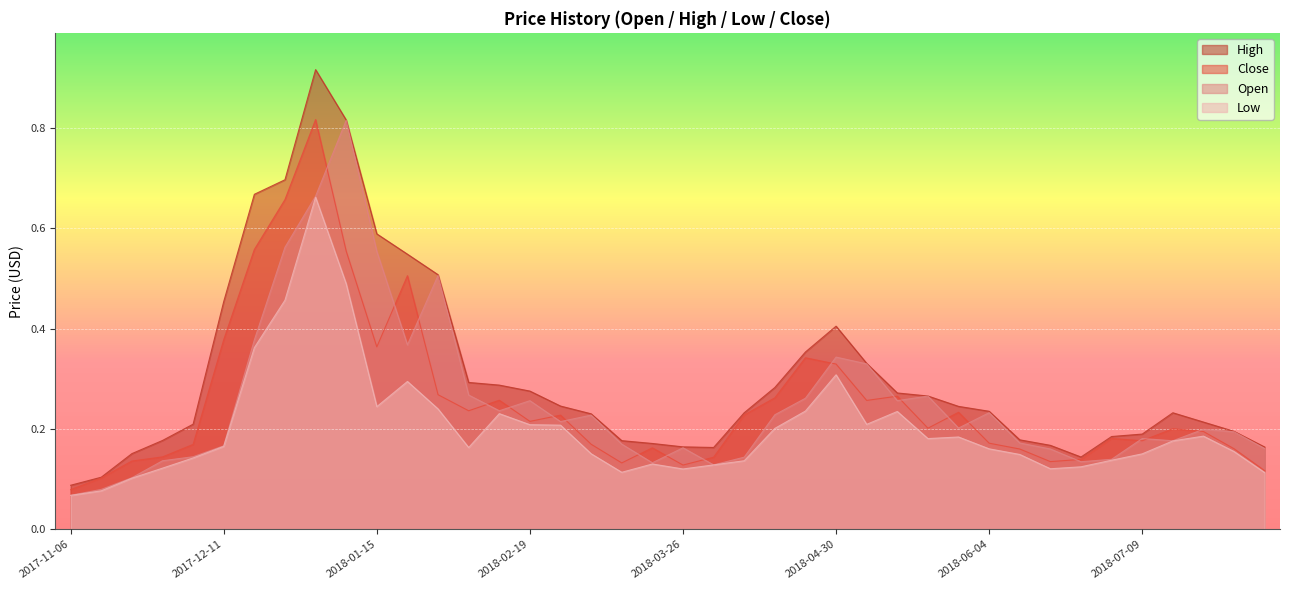

The High series shows 0.3 at 2018-02-05. True or false?

True